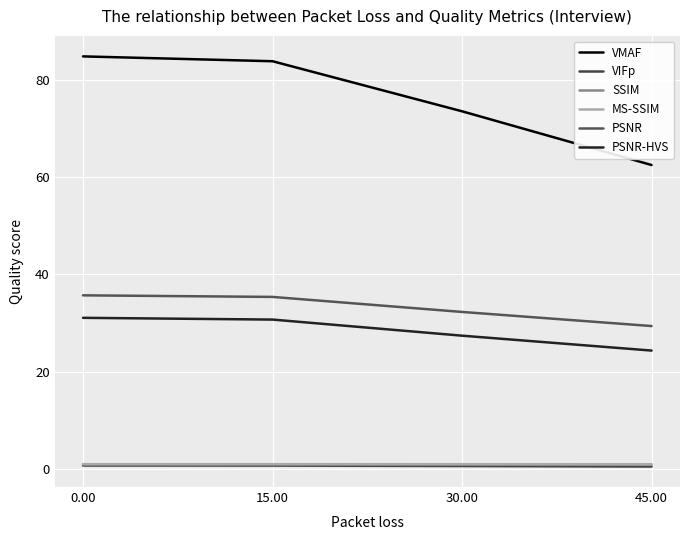

What is the sum of all MS-SSIM values?

3.9